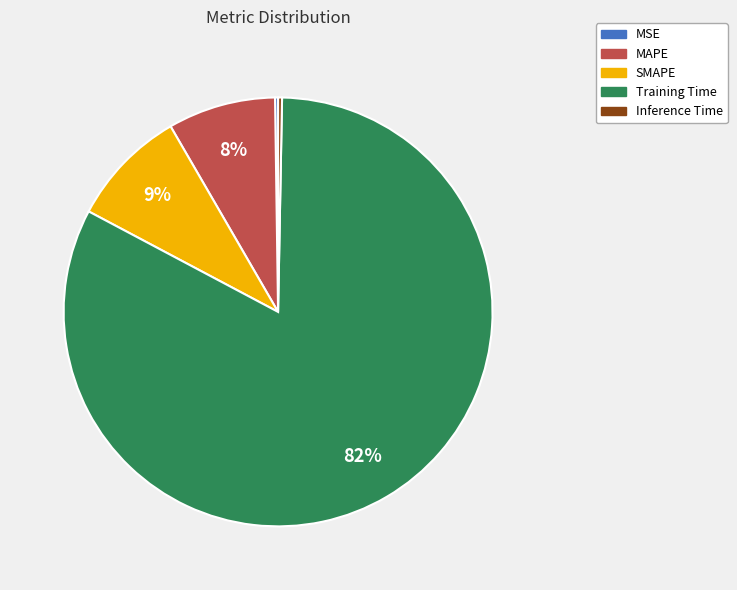

Which category has the biggest portion of the pie?

Training Time